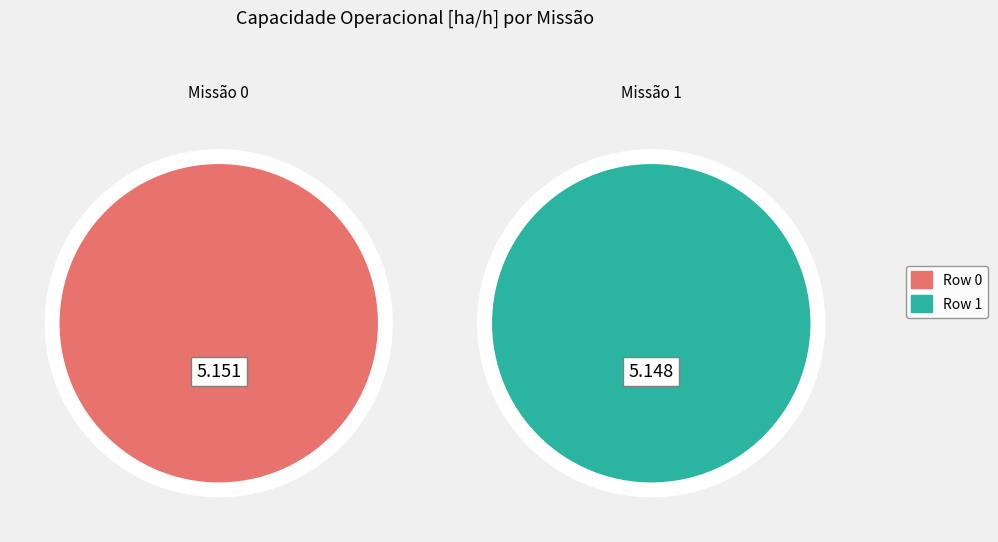

Is Row 0 the majority of the pie?

Yes